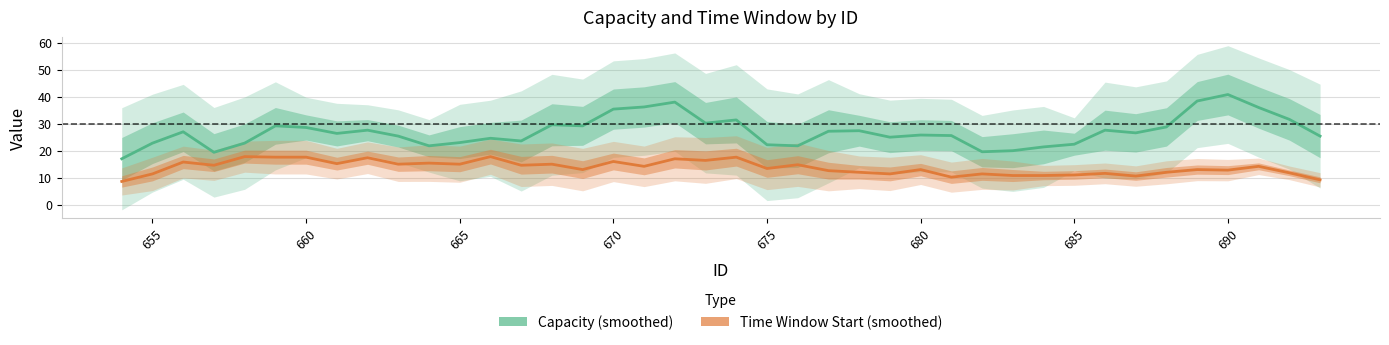

Which series changed the most between 655 and 665?

Time Window Start